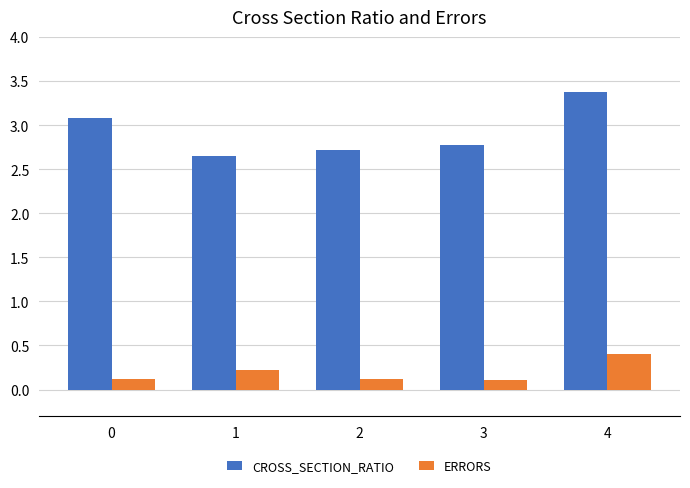

What is the sum of all CROSS_SECTION_RATIO values?

14.6